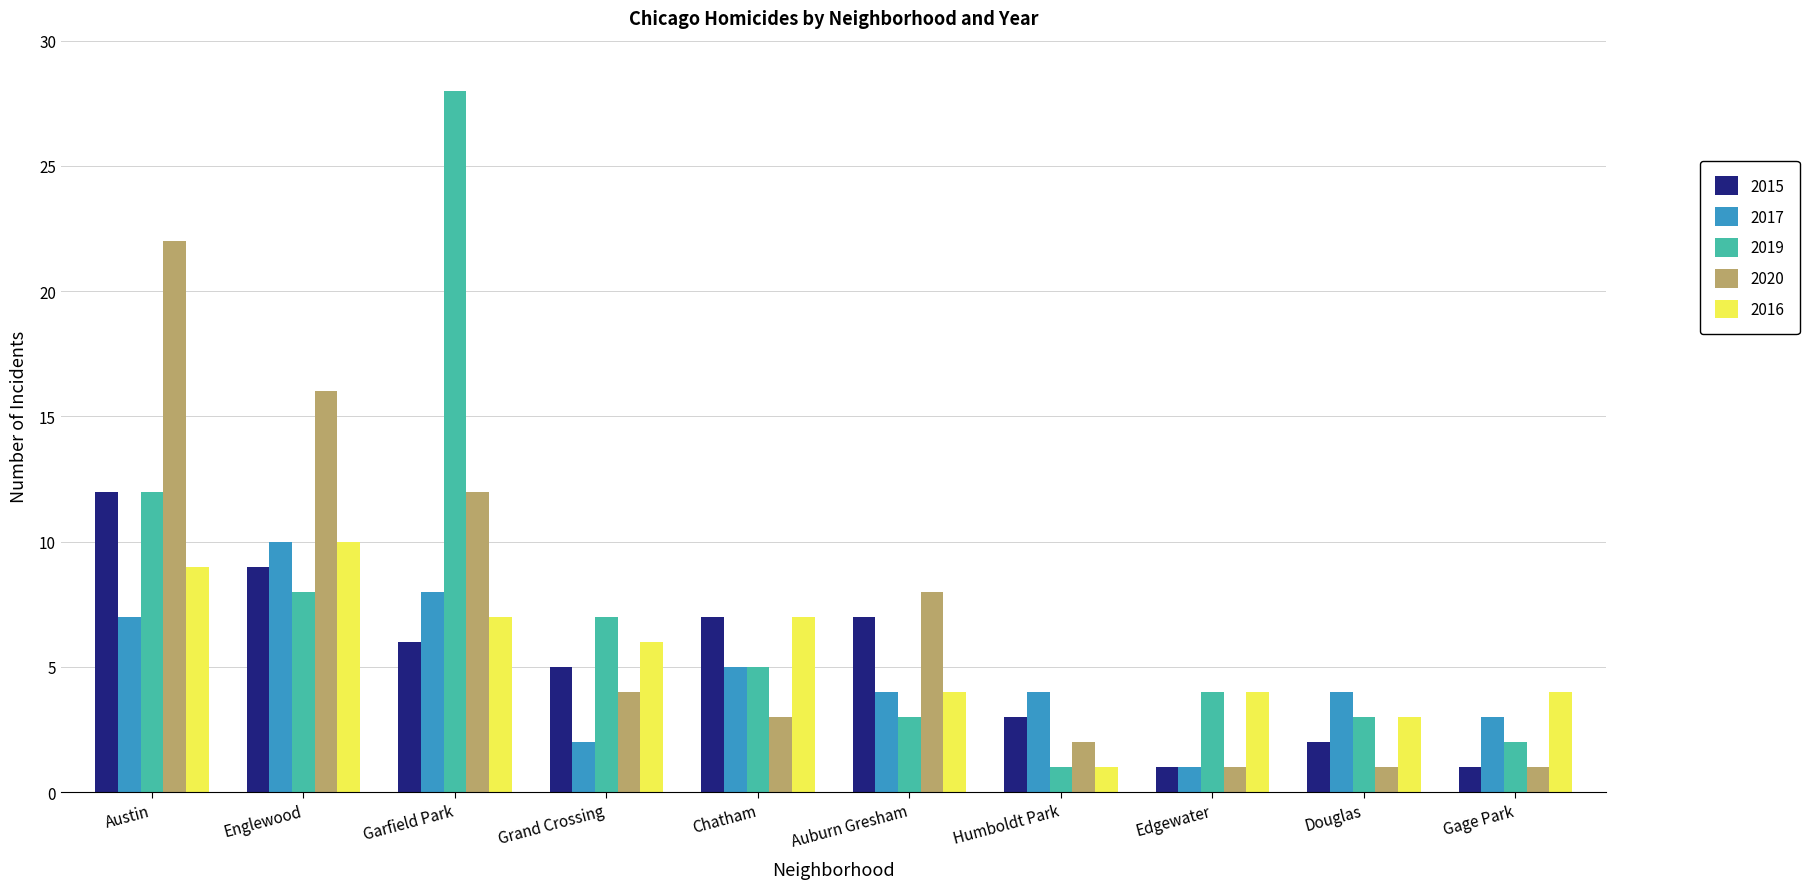

What are all the series names shown in the legend?

2015, 2017, 2019, 2020, 2016